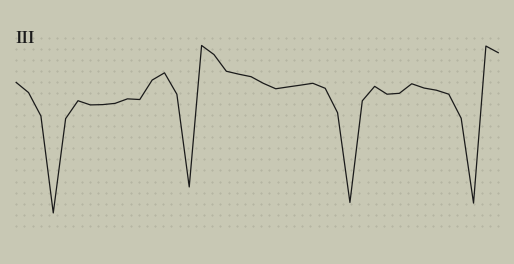

True or false: the data has more than 2 interior local peaks.

True